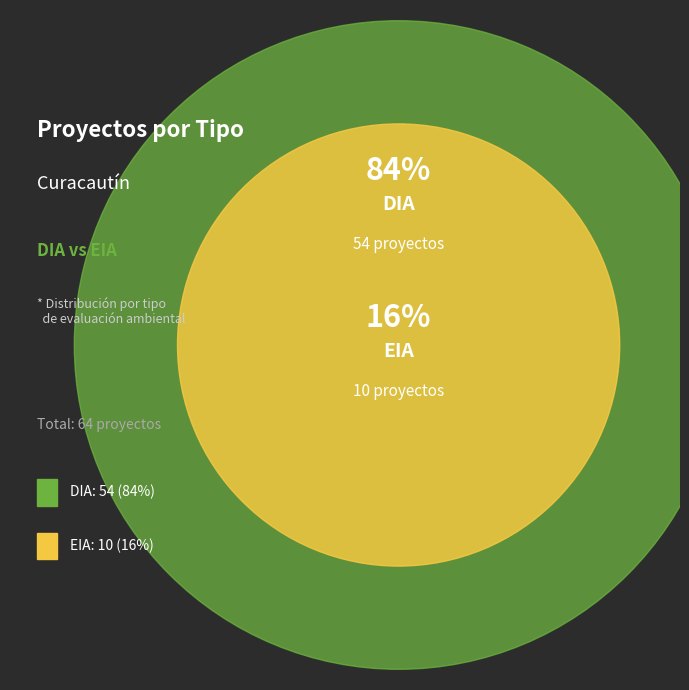

Which slice represents more than half of the pie?

DIA